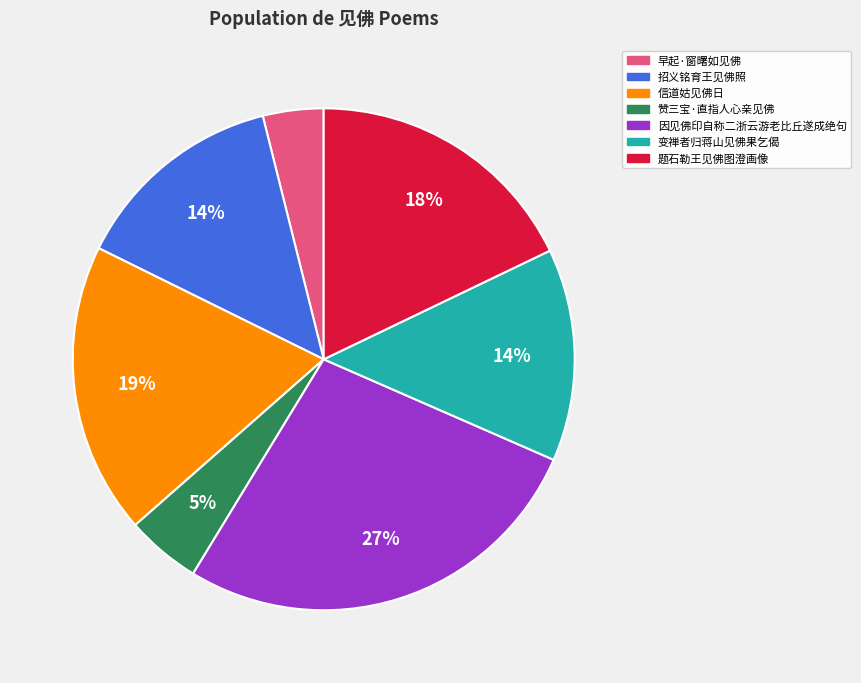

To the nearest percent, what is the difference between the largest and smallest slice percentages?

23%